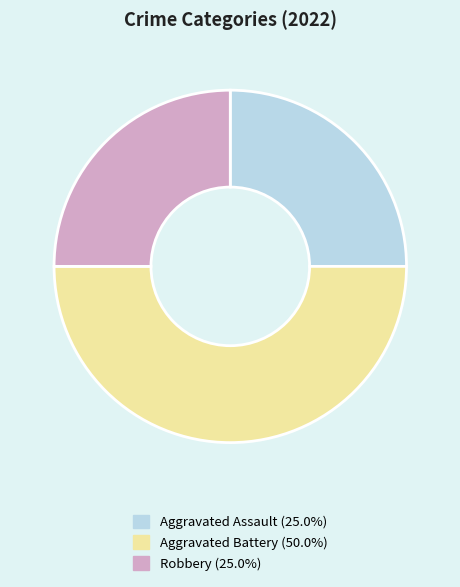

Is it true that Aggravated Battery is 50% of the pie?

True